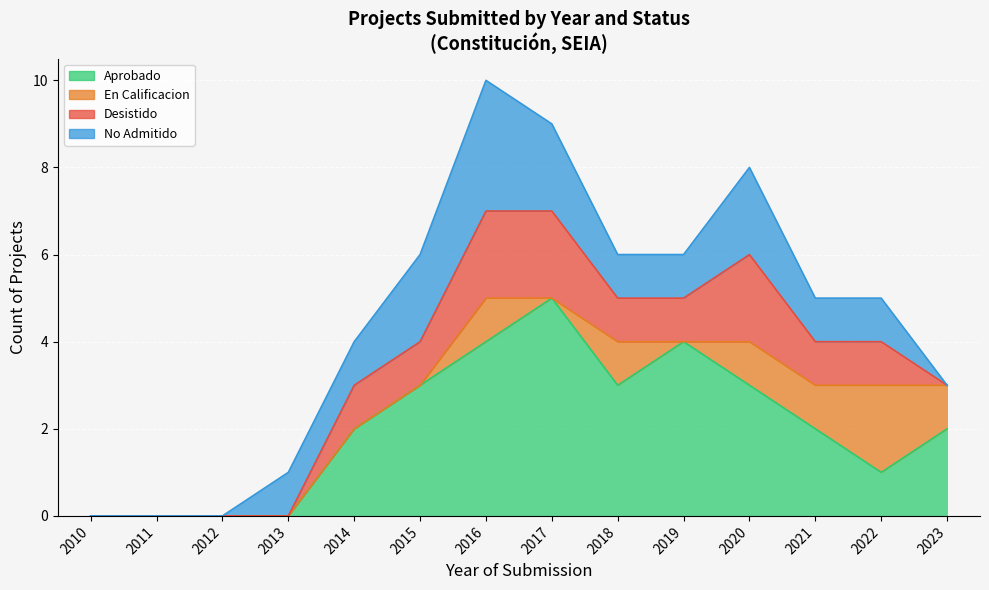

What is the spread (max minus min) of values at 2014?

2